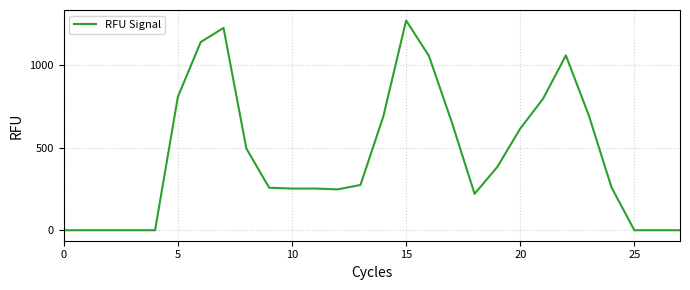

What is the difference between the maximum and minimum values?

1273